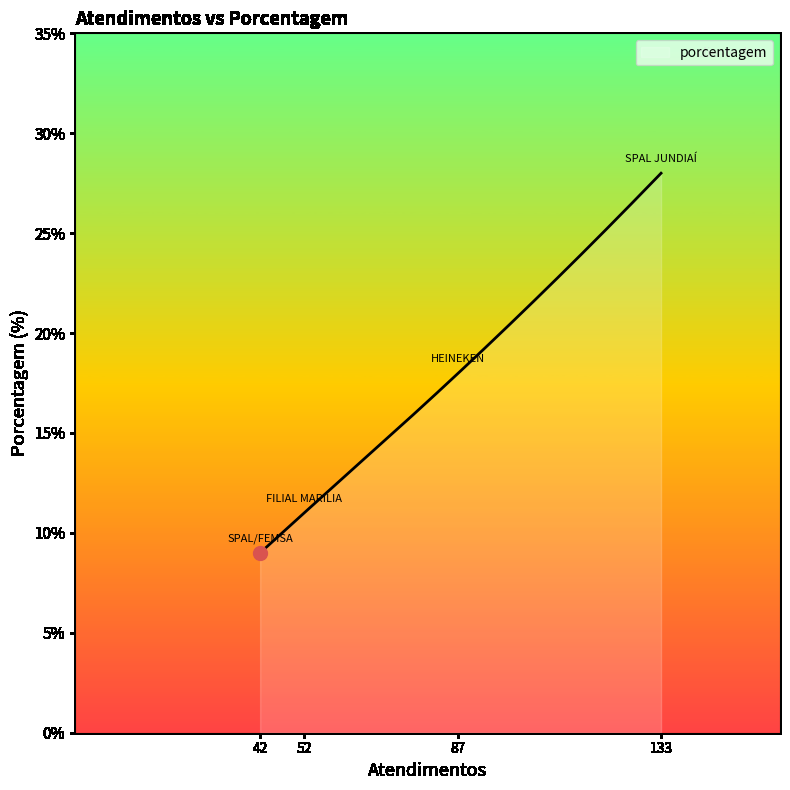

What is the minimum value shown in the chart?

9.0